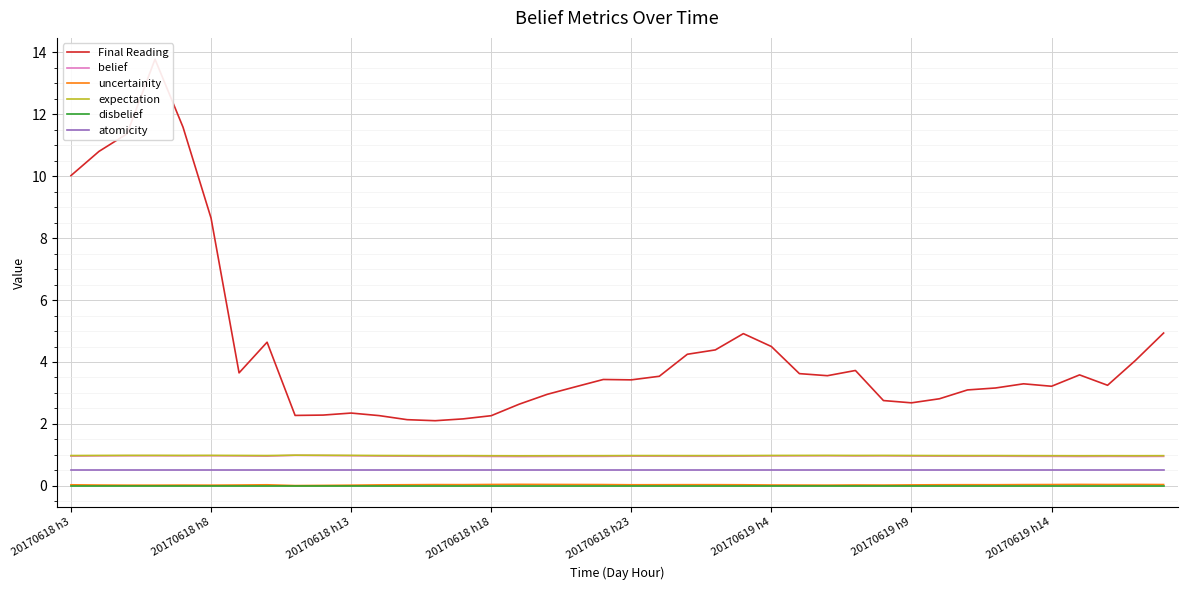

True or false: belief and Final Reading cross at least once.

False